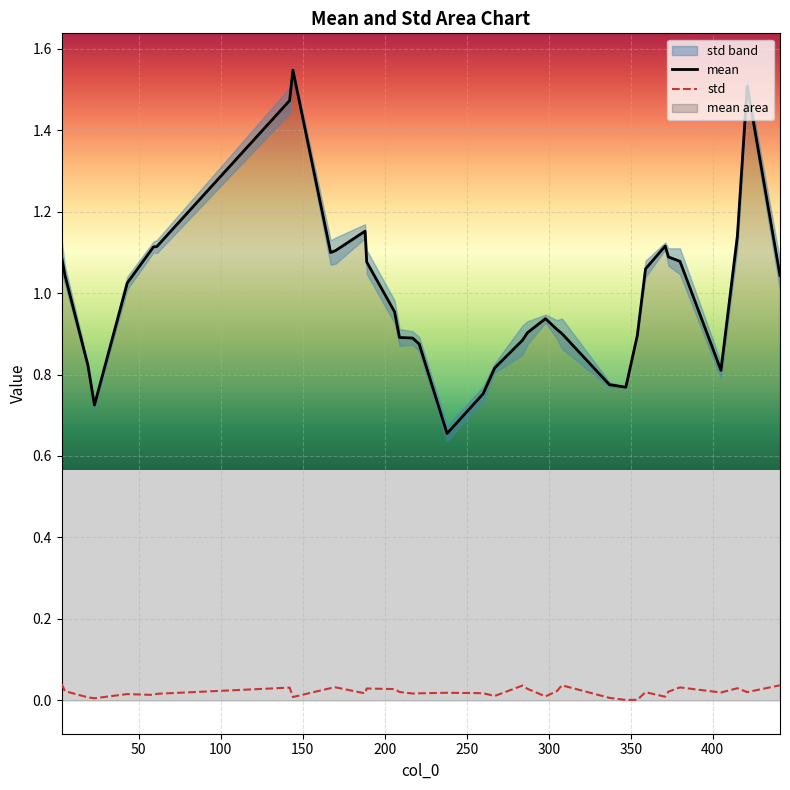

How many lines are shown in the chart?

2